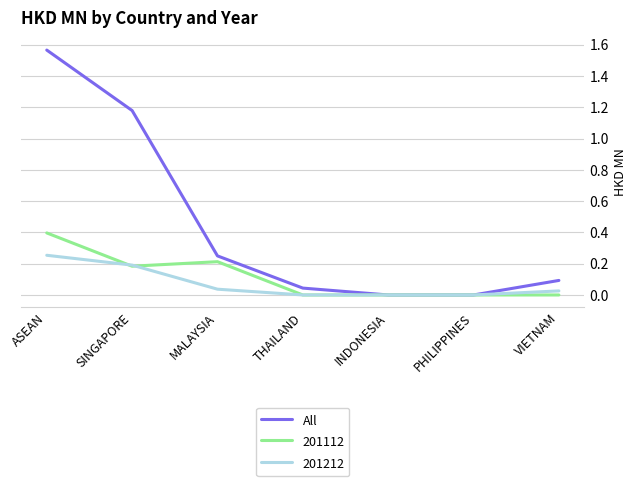

Does the chart display data point markers on the line(s)?

No